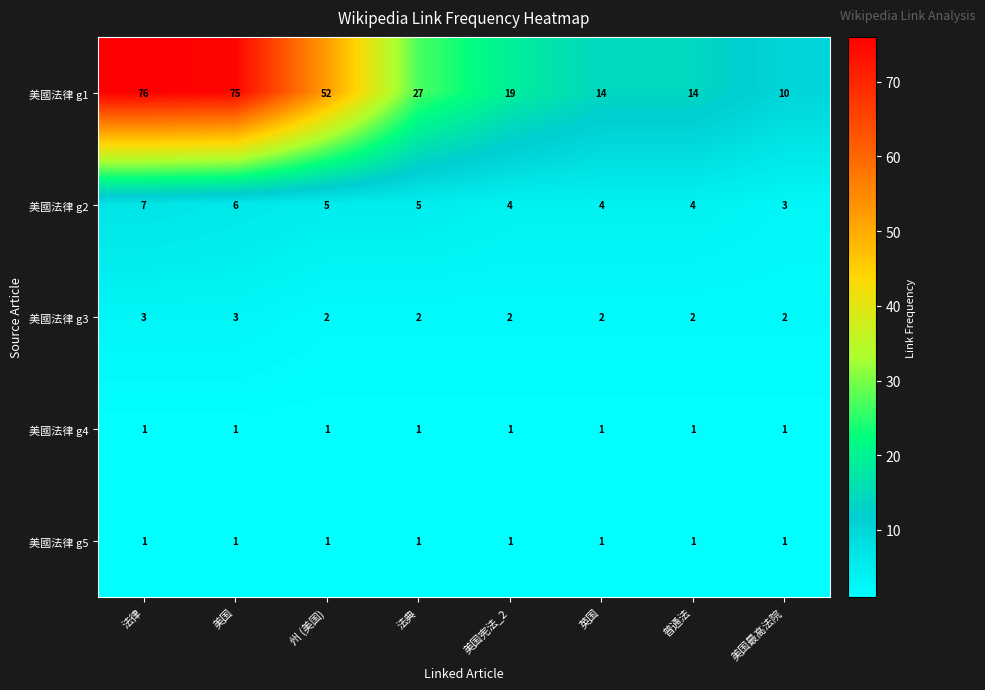

Which series changed the most between 法典 and 普通法?

美國法律 g1